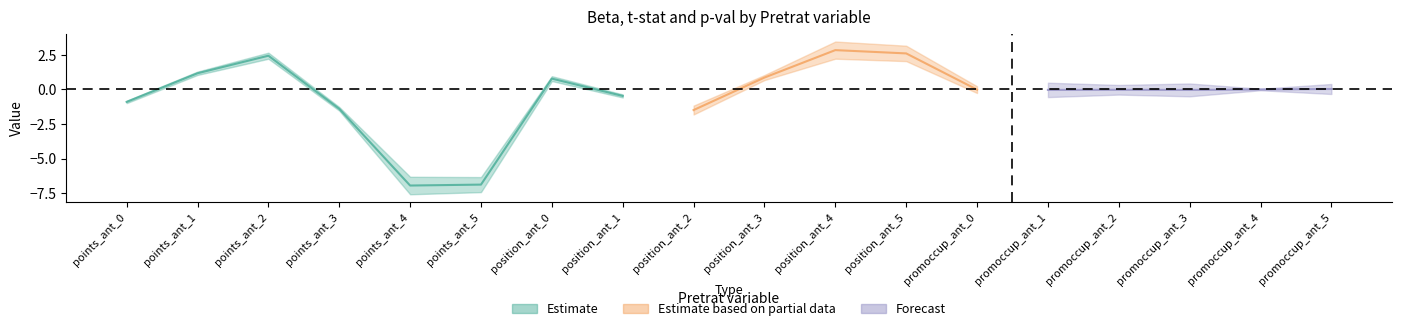

Reading right to left, list all the values displayed in this chart.

Beta: promoccup_ant_5=0.0	promoccup_ant_4=-0.0	promoccup_ant_3=-0.0	promoccup_ant_2=-0.0	promoccup_ant_1=-0.0	promoccup_ant_0=-0.0	position_ant_5=2.6	position_ant_4=2.8	position_ant_3=0.9	position_ant_2=-1.5	position_ant_1=-0.5	position_ant_0=0.8	points_ant_5=-6.9	points_ant_4=-6.9	points_ant_3=-1.4	points_ant_2=2.4	points_ant_1=1.2	points_ant_0=-0.9
t-stat: promoccup_ant_5=0.9	promoccup_ant_4=-0.1	promoccup_ant_3=-1.2	promoccup_ant_2=-0.9	promoccup_ant_1=-1.3	promoccup_ant_0=-0.6	position_ant_5=1.4	position_ant_4=1.5	position_ant_3=0.5	position_ant_2=-0.8	position_ant_1=-0.3	position_ant_0=0.4	points_ant_5=-1.4	points_ant_4=-1.6	points_ant_3=-0.3	points_ant_2=0.5	points_ant_1=0.3	points_ant_0=-0.2
p-val: promoccup_ant_5=0.4	promoccup_ant_4=0.9	promoccup_ant_3=0.2	promoccup_ant_2=0.4	promoccup_ant_1=0.2	promoccup_ant_0=0.5	position_ant_5=0.2	position_ant_4=0.1	position_ant_3=0.6	position_ant_2=0.4	position_ant_1=0.8	position_ant_0=0.7	points_ant_5=0.2	points_ant_4=0.1	points_ant_3=0.7	points_ant_2=0.6	points_ant_1=0.8	points_ant_0=0.8